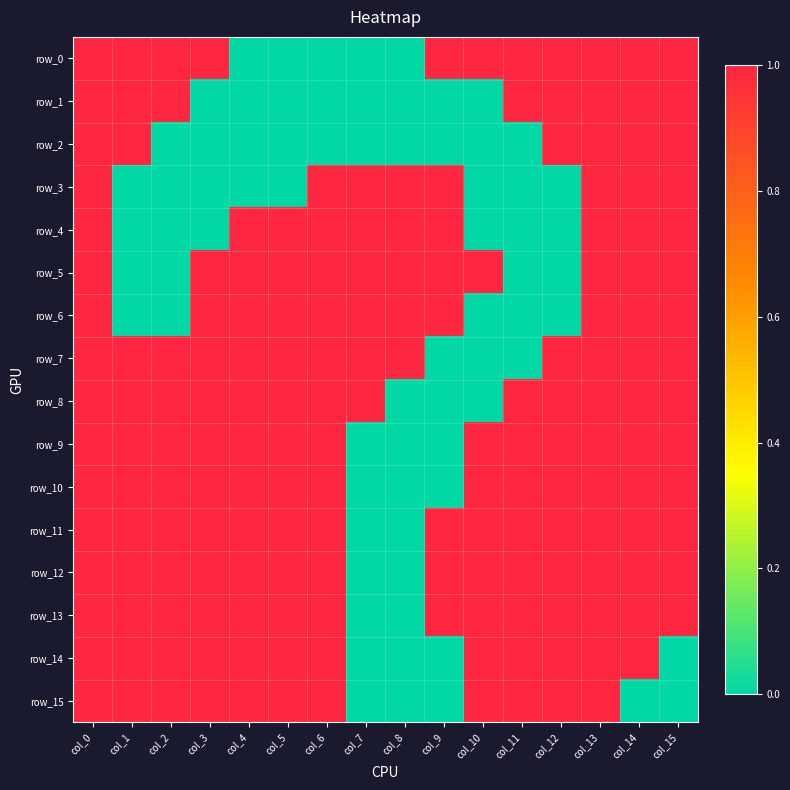

At col_1, list the series in order from largest to smallest.

row_0, row_1, row_2, row_7, row_8, row_9, row_10, row_11, row_12, row_13, row_14, row_15, row_3, row_4, row_5, row_6